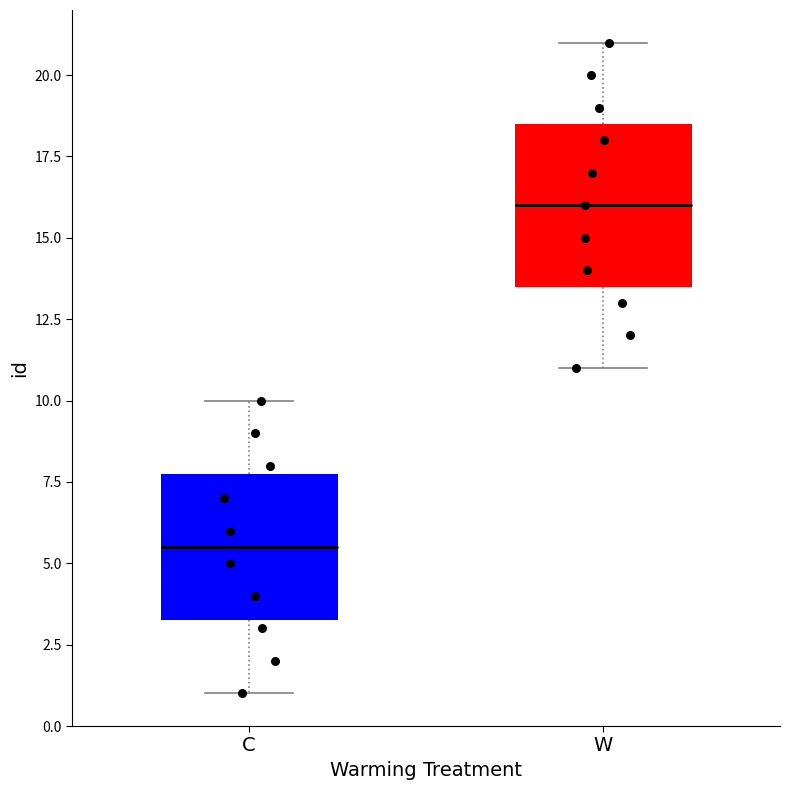

Reading left to right, read every box against the y-axis: the position of its median line, the range the box covers, and the ends of its whiskers. The values are not printed on the chart, so give them approximately, as read against the axis.

C: median 5.5, box 3.5 to 8.0, whiskers 1.0 to 10.0
W: median 16.0, box 13.5 to 18.5, whiskers 11.0 to 21.0